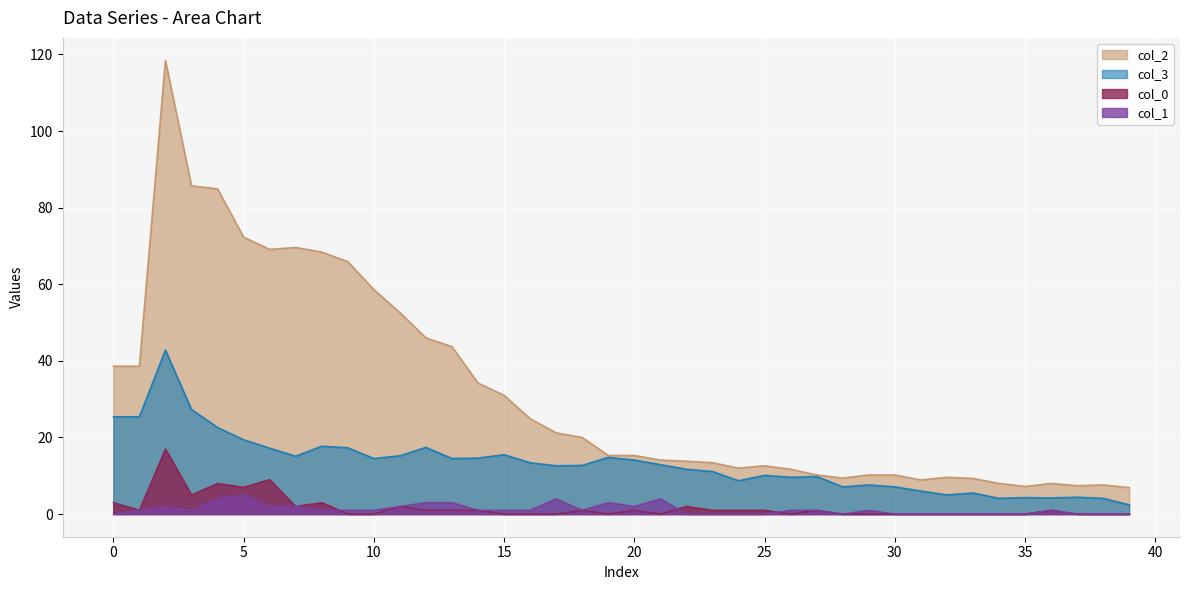

At 28, list the series in order from smallest to largest.

col_1, col_0, col_3, col_2